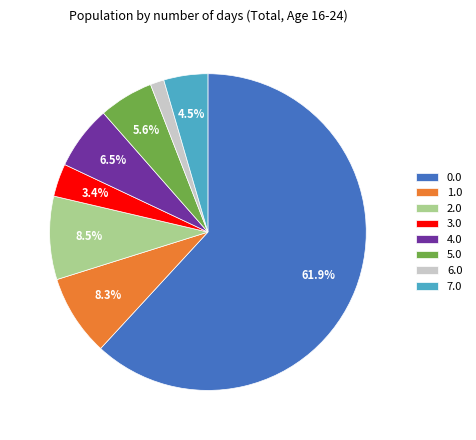

To the nearest percent, what portion does 5.0 represent?

6%